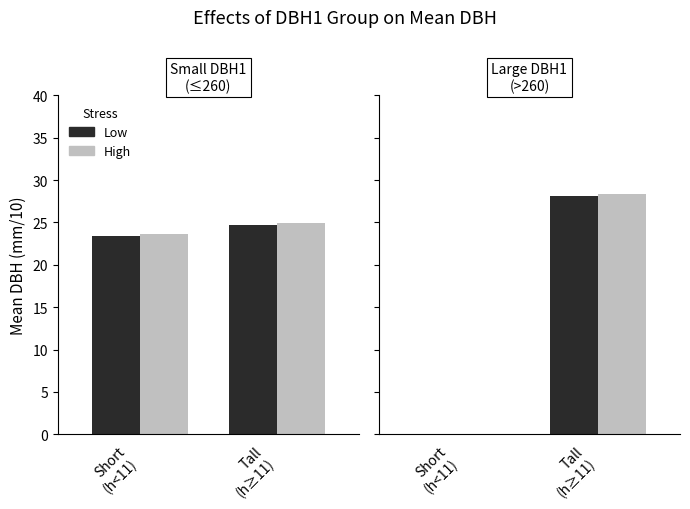

The Low stress (h<11) series shows -18.1 at Short
(h<11). True or false?

False